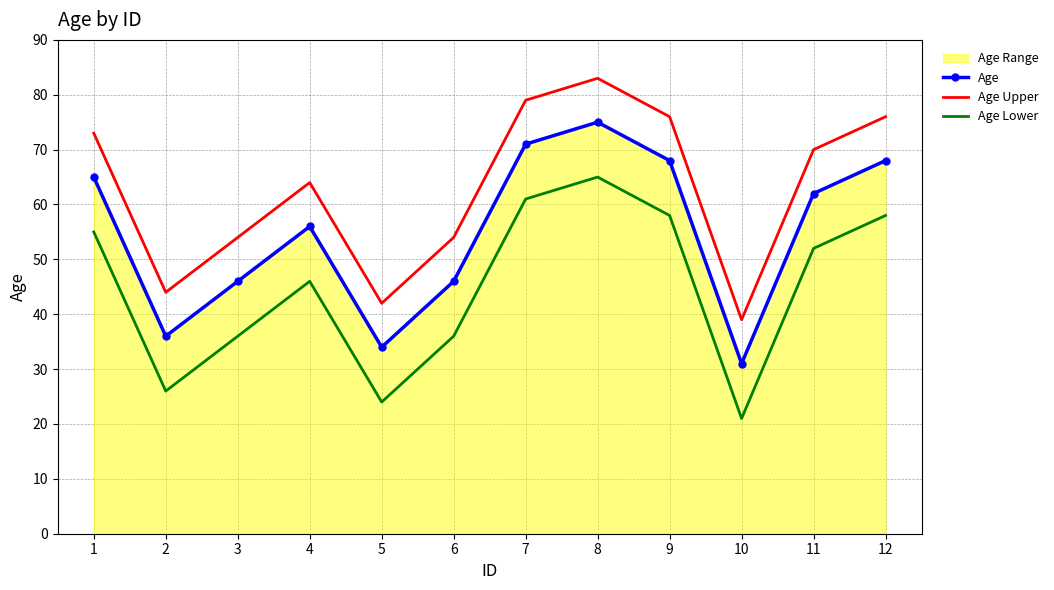

What is the difference between the maximum and second lowest values in the Age Upper series?

41